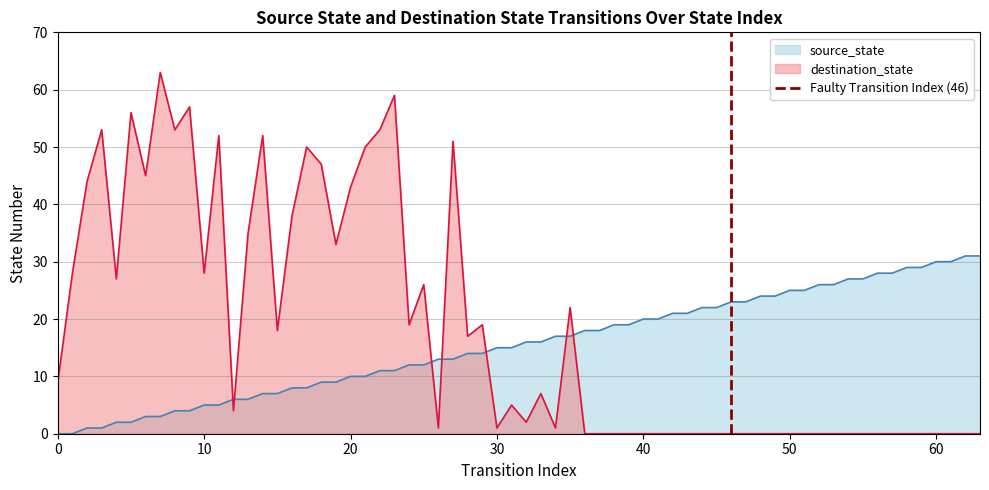

Which series ends up on top after the final intersection of source_state and destination_state?

source_state